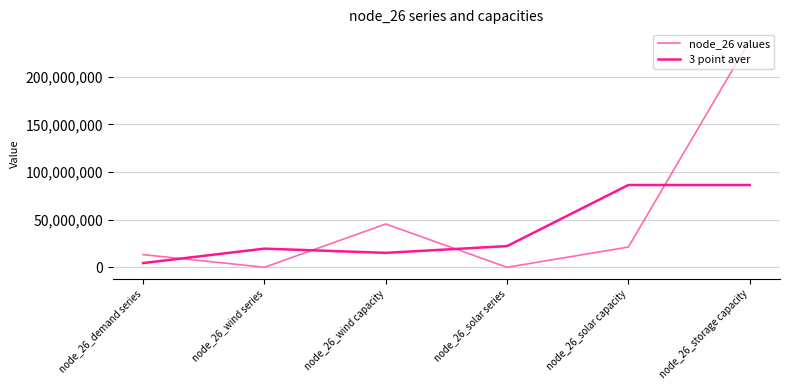

What position from the right is node_26_solar series?

3